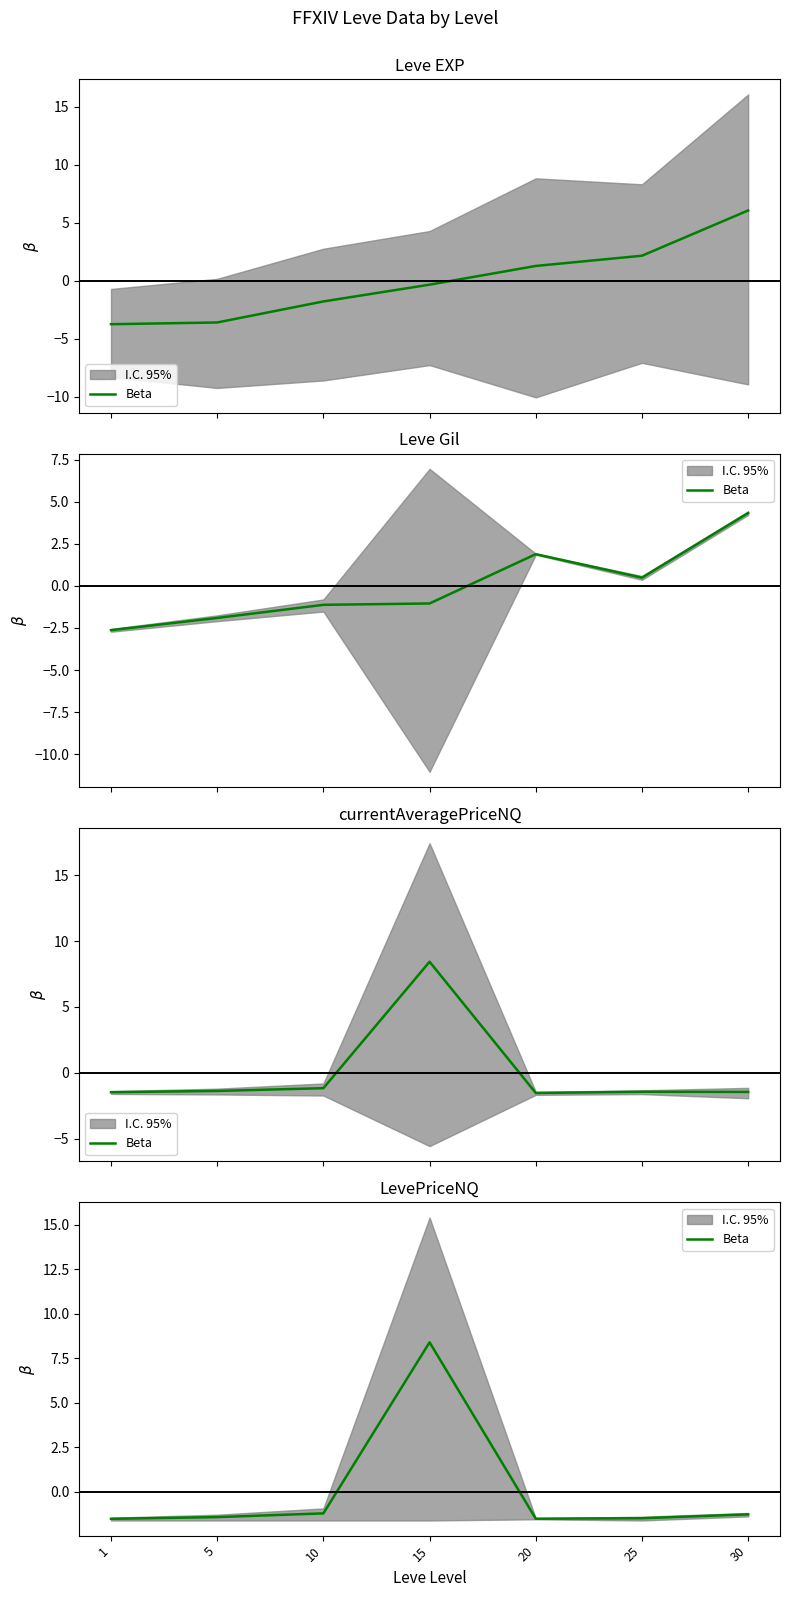

Reading left to right, extract all data points from this chart.

1=-1.5	5=-1.4	10=-1.2	15=8.4	20=-1.5	25=-1.5	30=-1.3